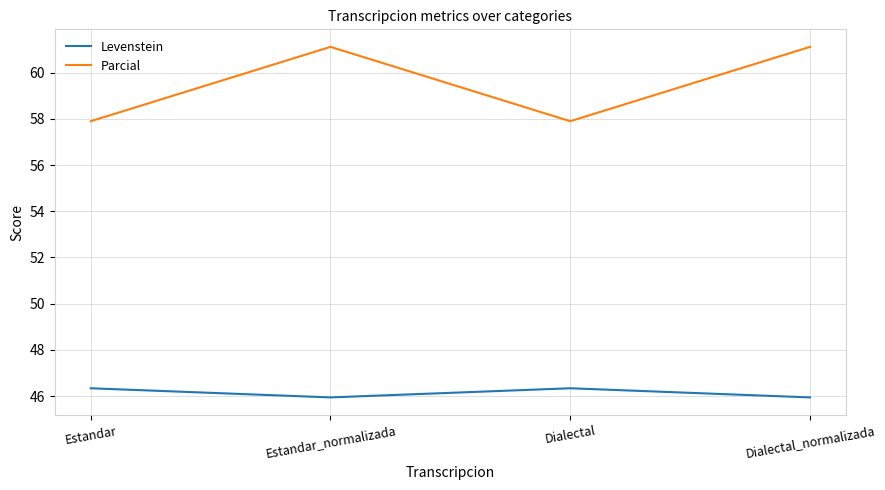

What is the minimum value for Levenstein?

45.9